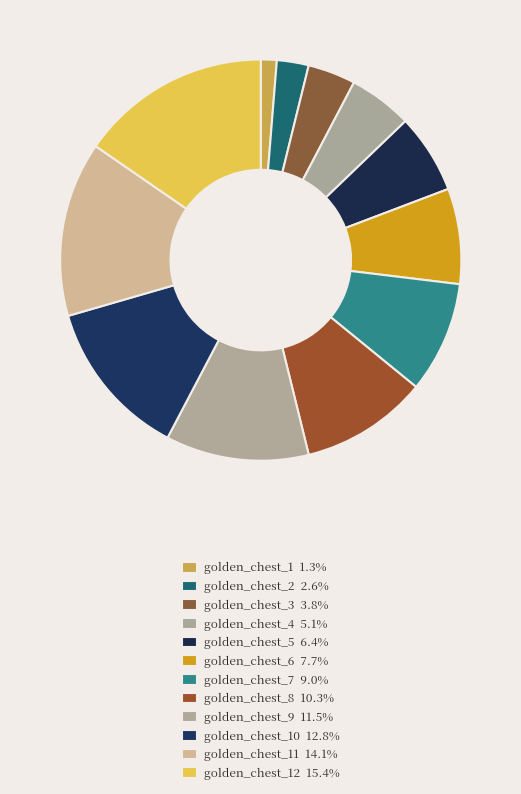

Count the number of slices in the pie.

12